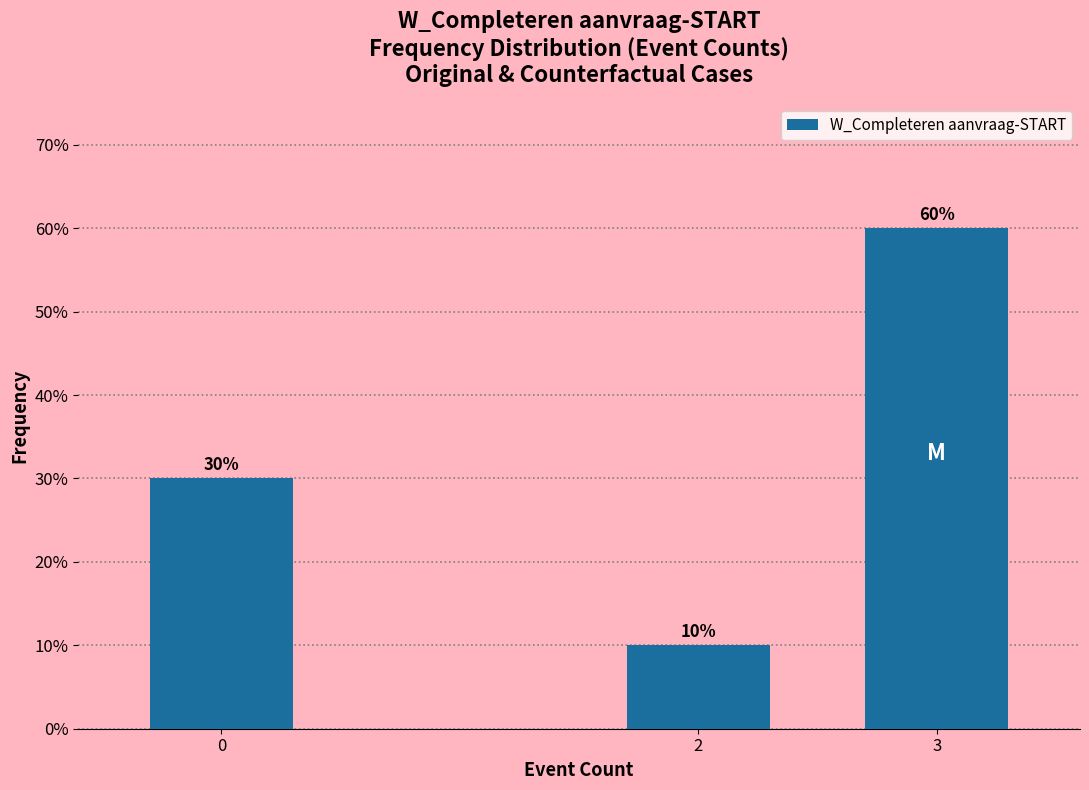

Reading left to right, what are all the values shown in this chart?

30	10	60